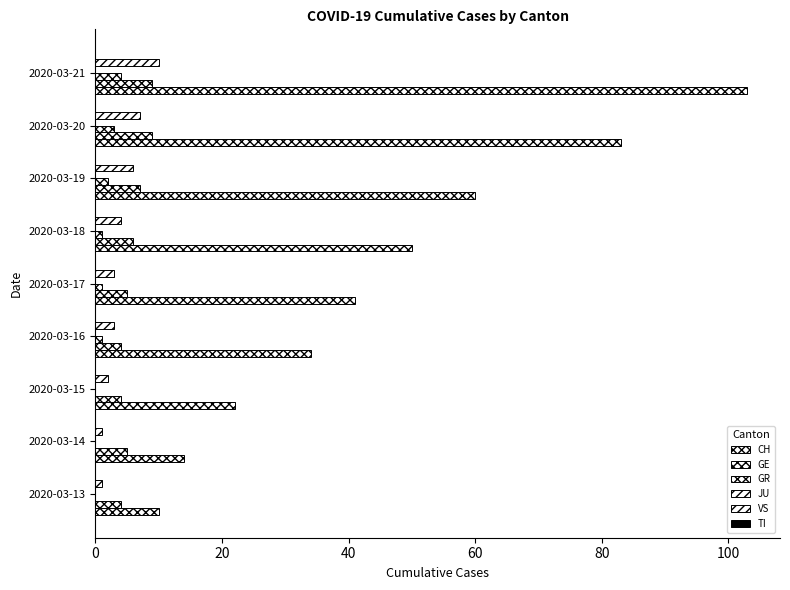

Count the number of categories in the chart.

9